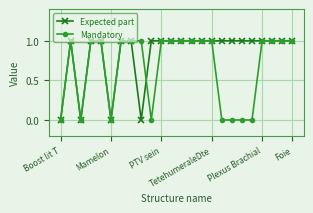

True or false: Mandatory has more than 0 points higher than both neighbors.

True